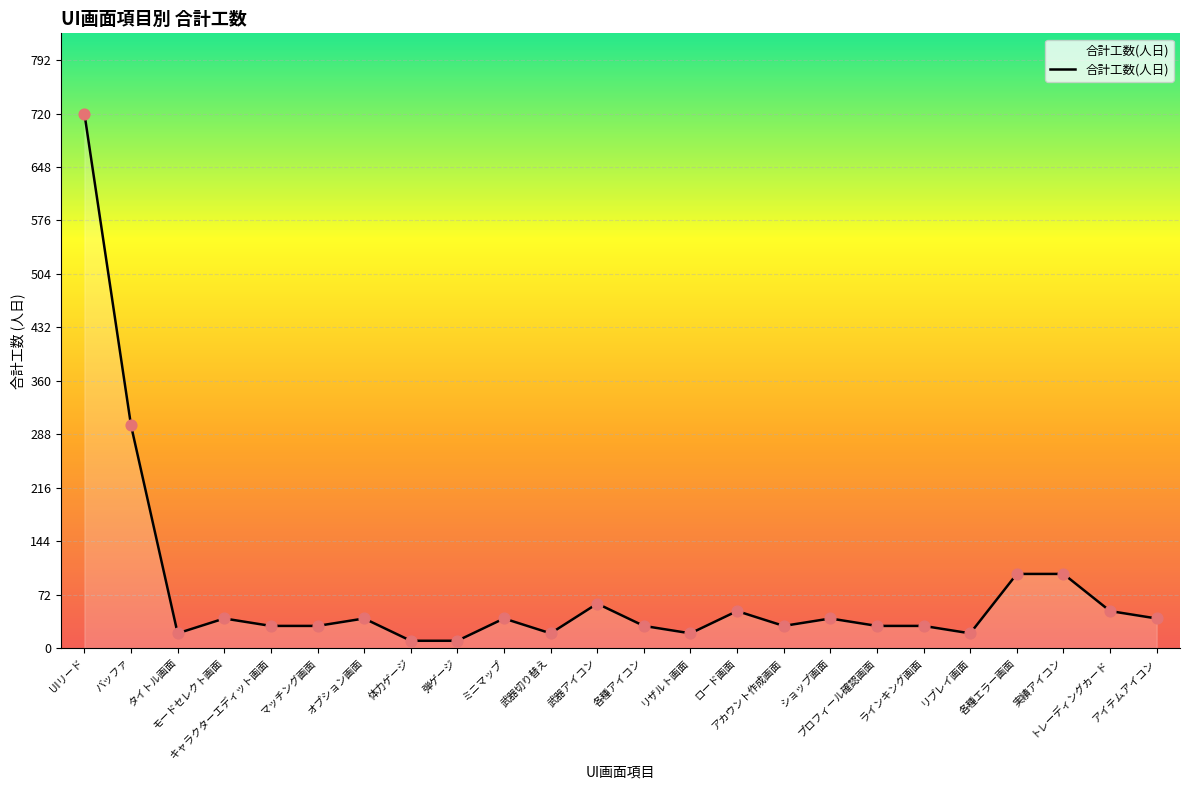

Between ラインキング画面 and タイトル画面, which is larger?

ラインキング画面